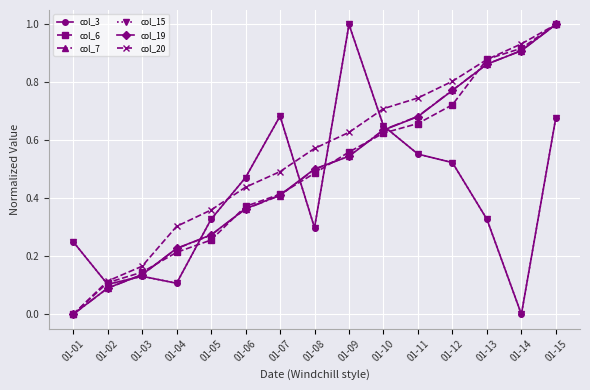

Between 01-03 and 01-02, which is larger?

01-03